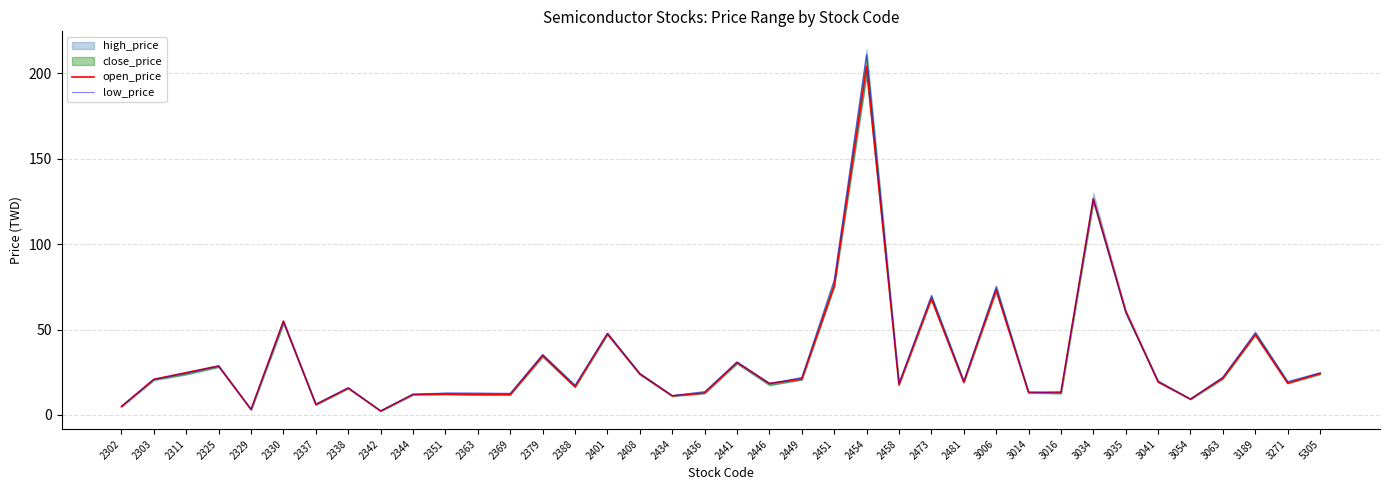

Which series changed the most between 2369 and 2401?

open_price